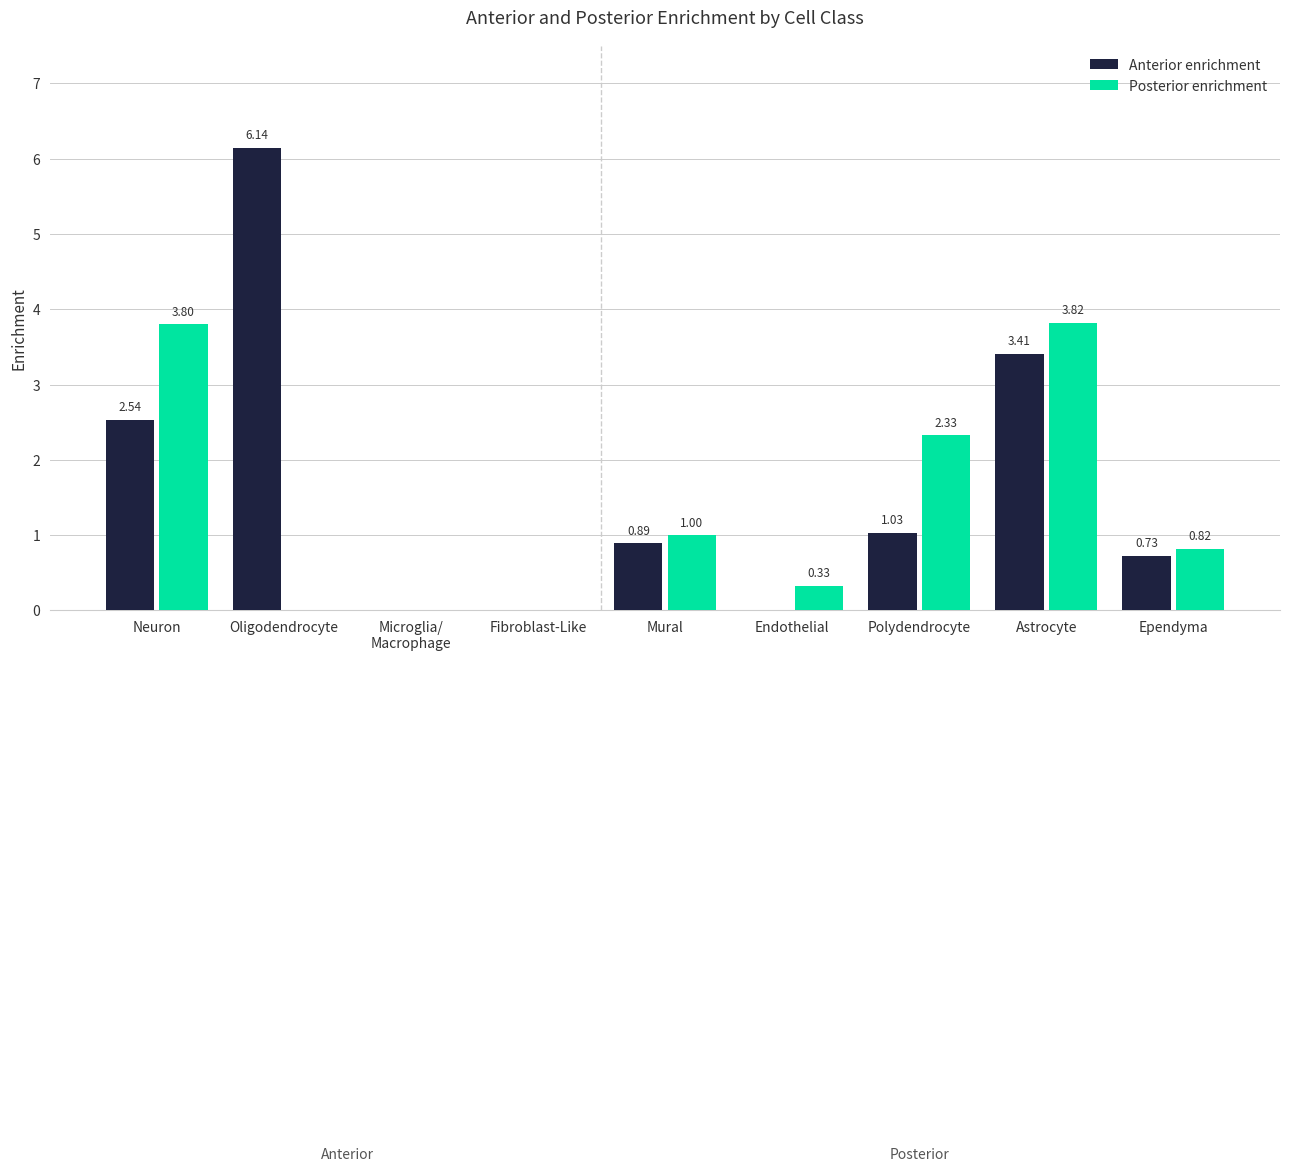

At which category is the sum across all series the highest?

Astrocyte